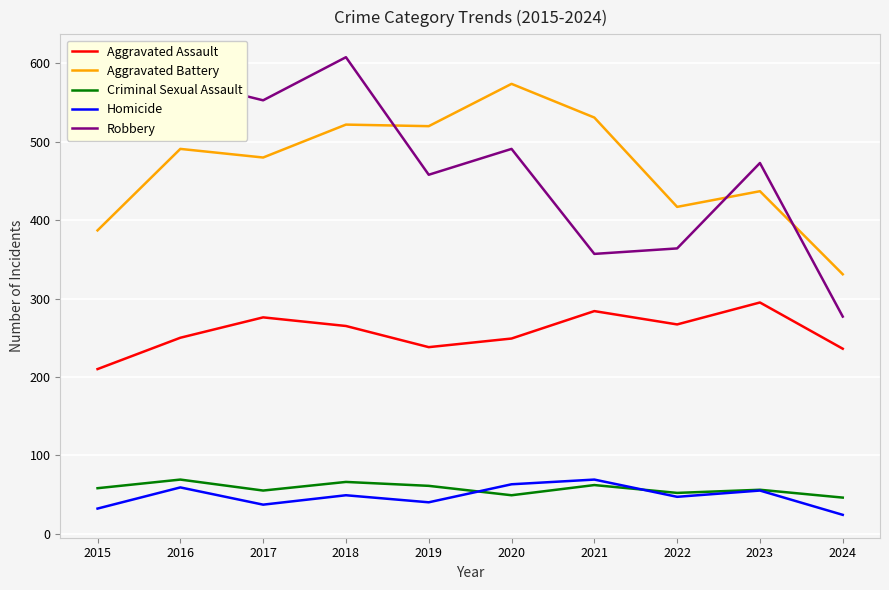

In Aggravated Assault, how many points are lower than both neighbors (excluding endpoints)?

2